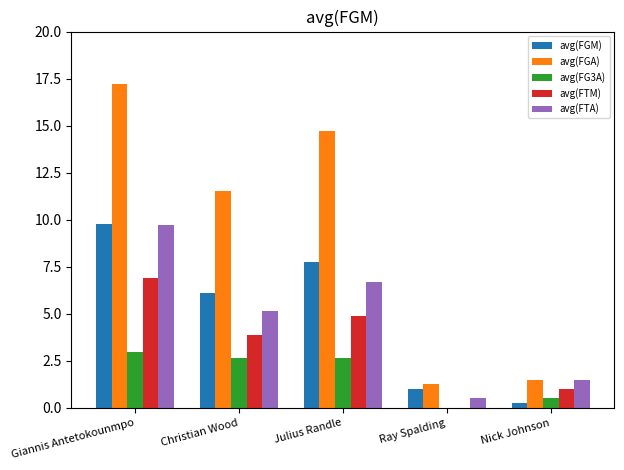

What is the maximum value shown in the chart?

17.2